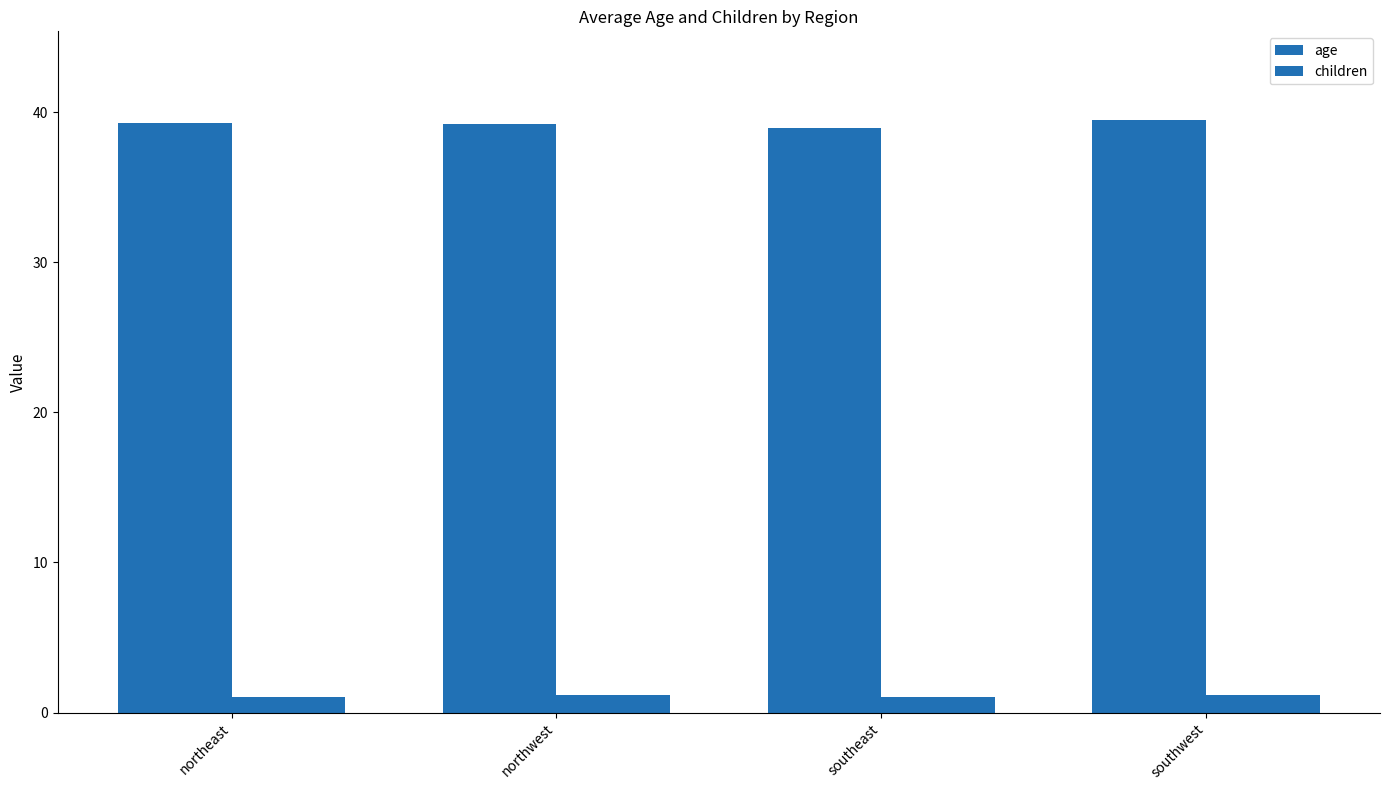

What is the sum of the children values at southwest and northwest?

2.3